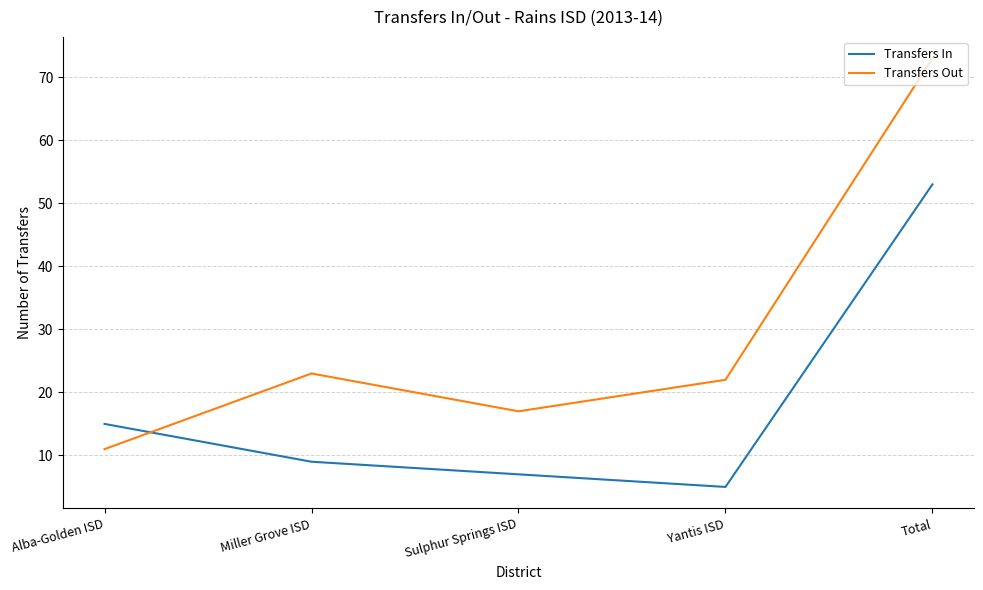

What position from the right is Yantis ISD?

2